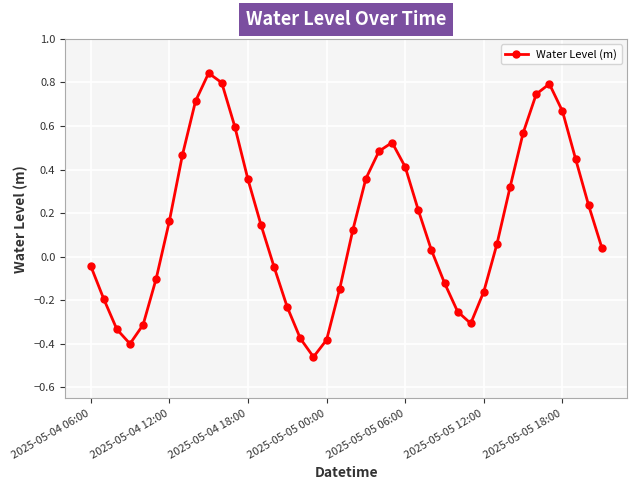

What is the difference between the maximum and second lowest values?

1.2